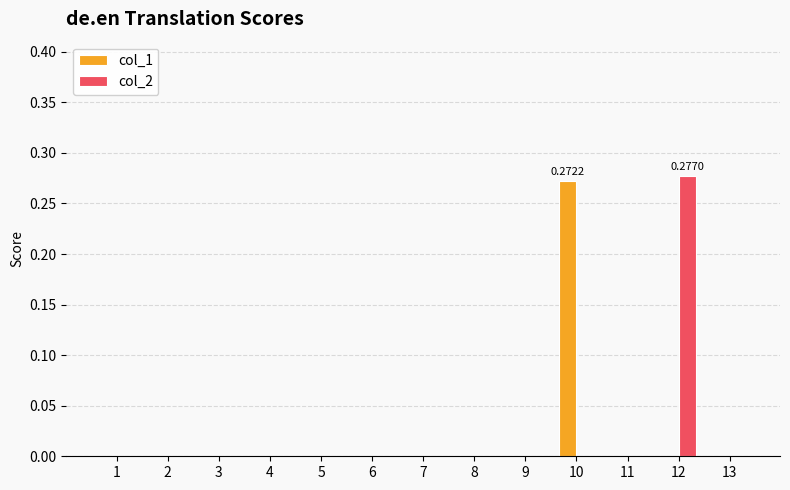

Rank the series by their maximum value, from highest to lowest.

col_2, col_1